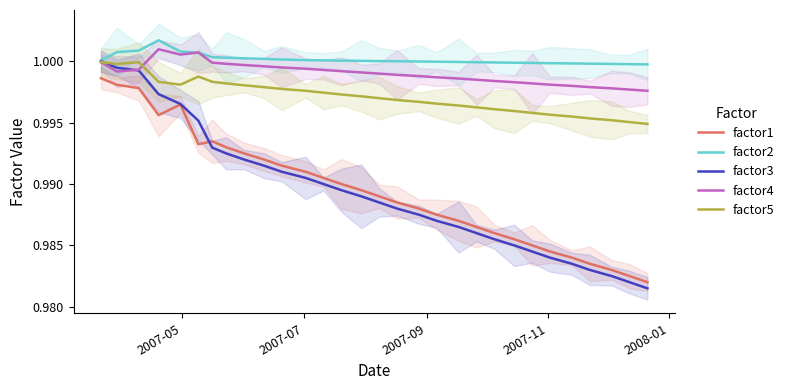

Does the chart display data point markers on the line(s)?

No